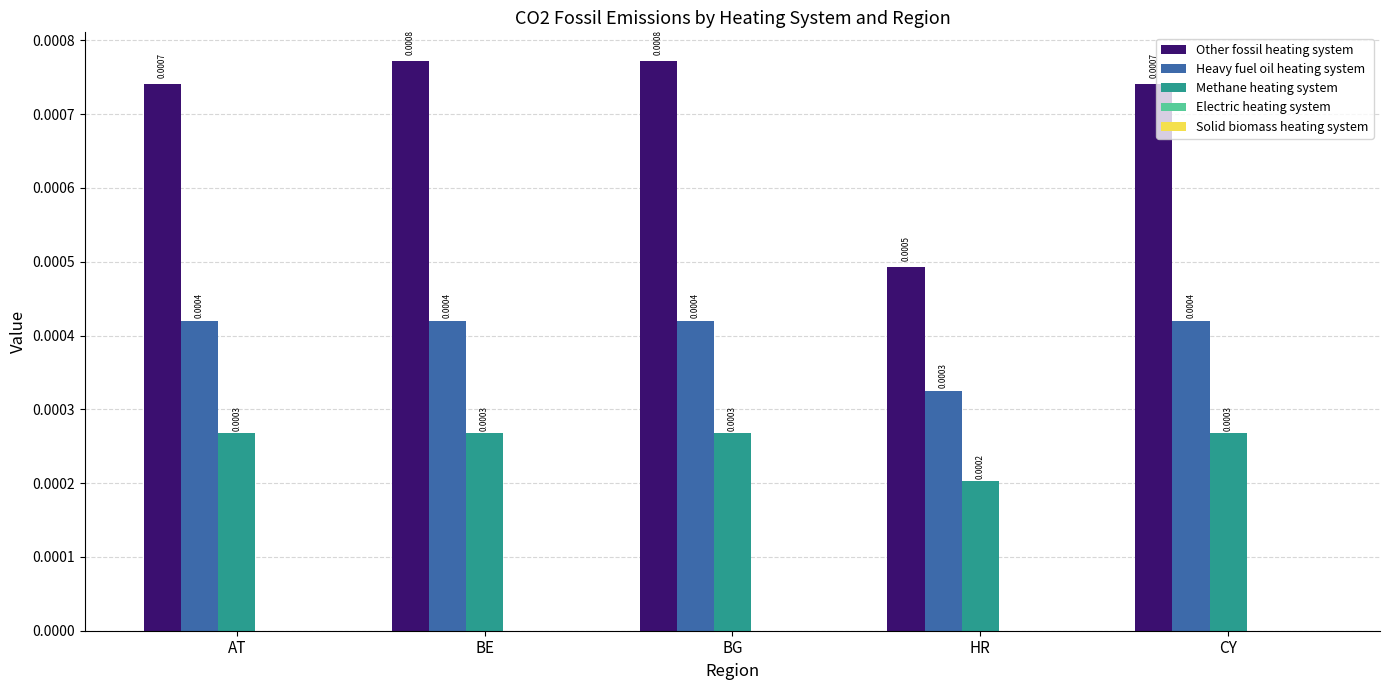

List the series in order of their peak value, lowest first.

Methane heating system, Heavy fuel oil heating system, Other fossil heating system